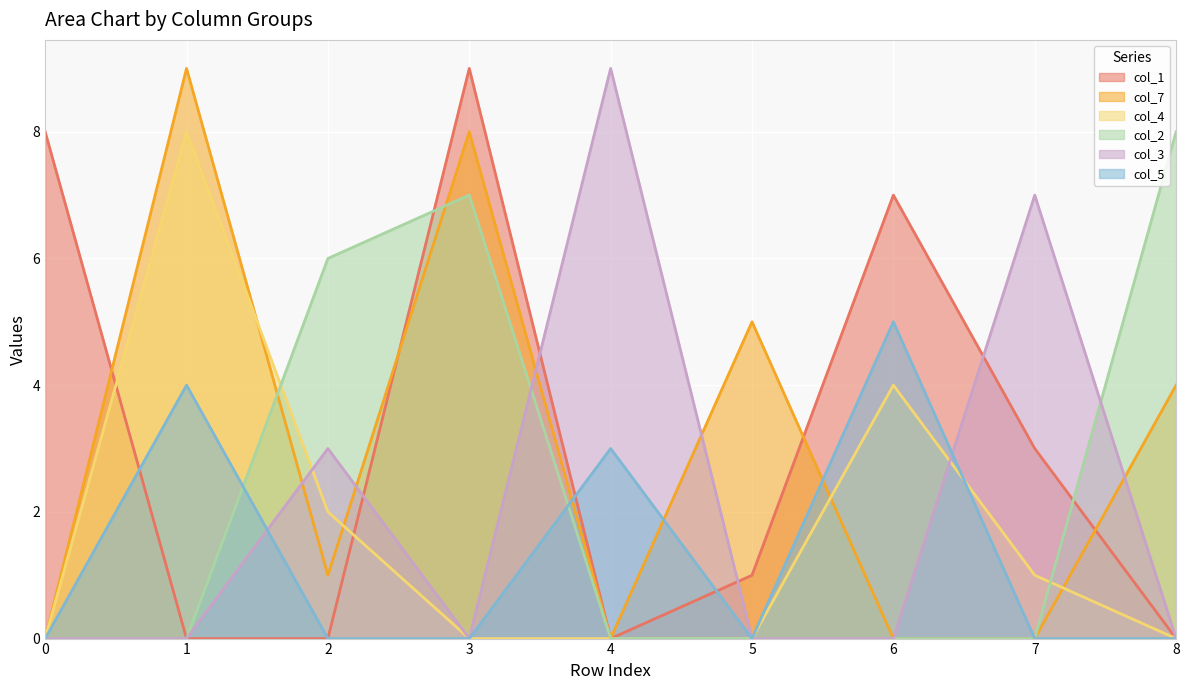

What is the total value across all series at 8?

12